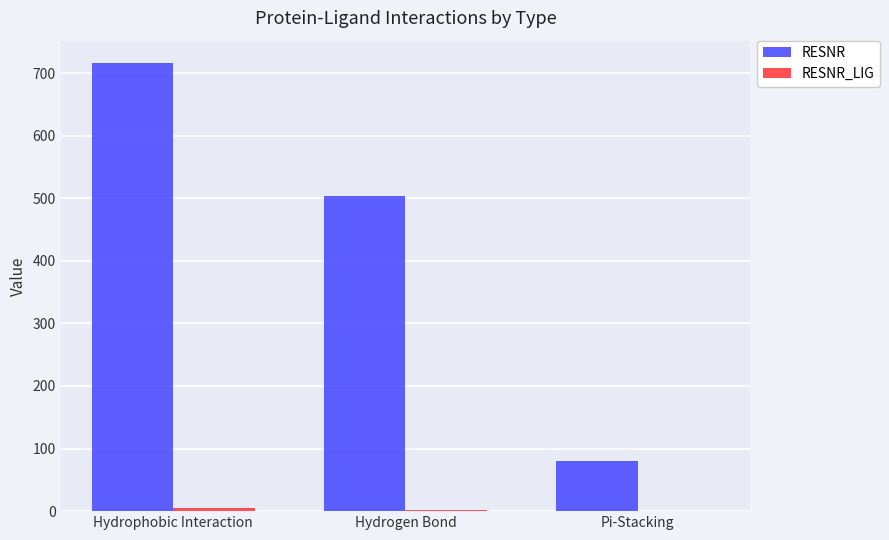

What is the sum of all RESNR values?

1299